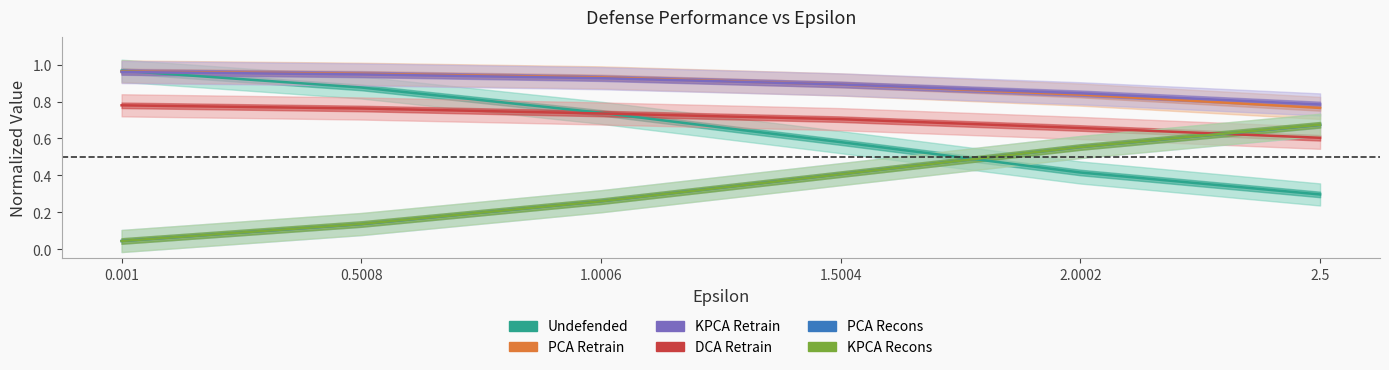

How many intersections are there between KPCA Retrain and Undefended?

1